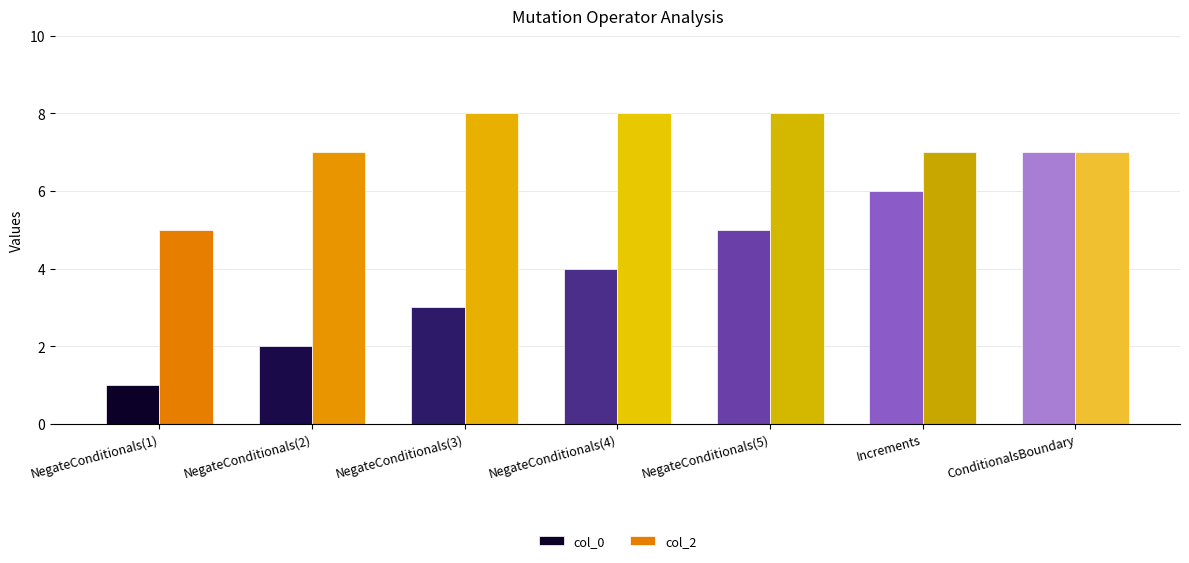

At which category is the sum across all series the highest?

ConditionalsBoundary